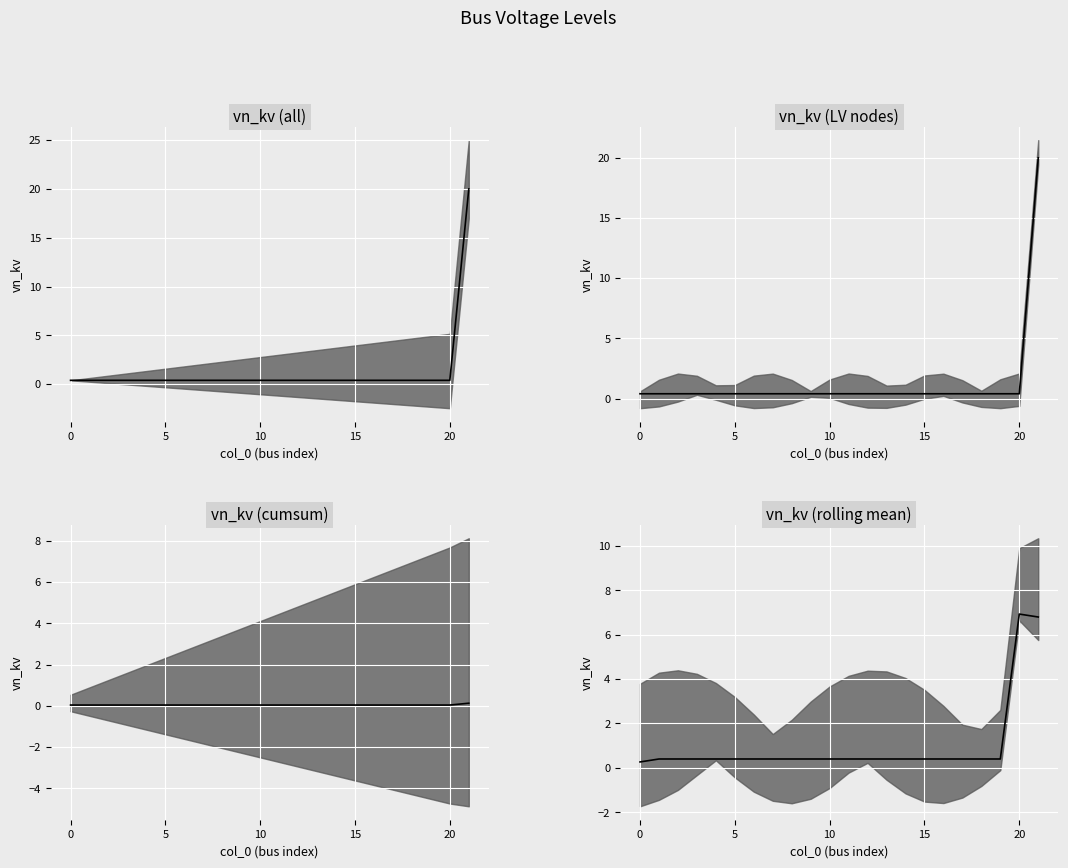

What is the value of the 17th point from the left?

0.4